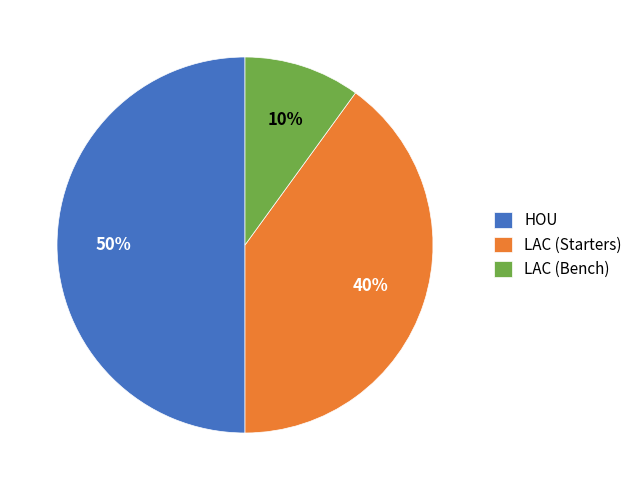

To the nearest percent, what is the difference between the LAC (Starters) and HOU slice percentages?

10%